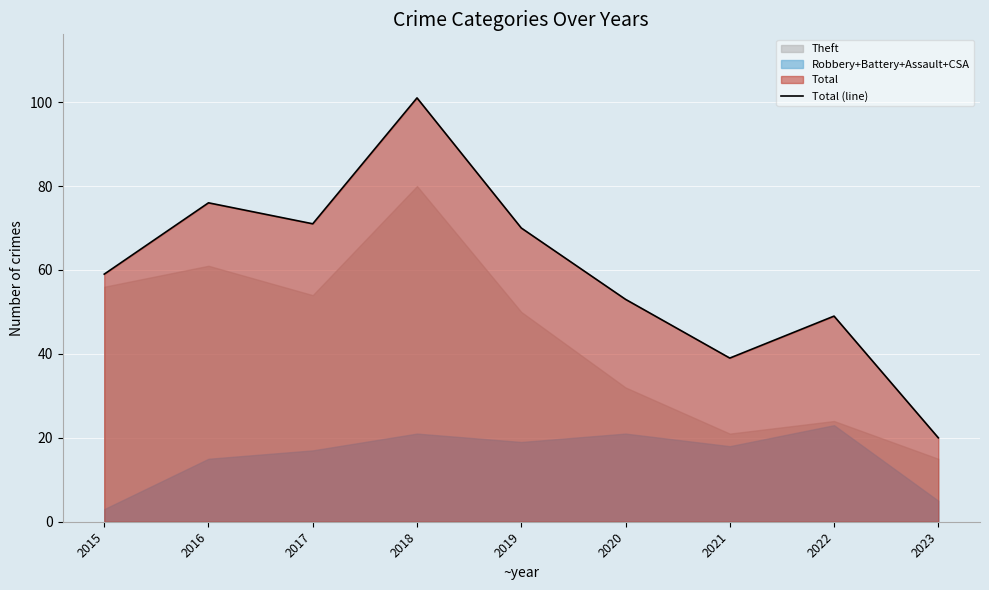

Which category has the lowest value across all series?

2023